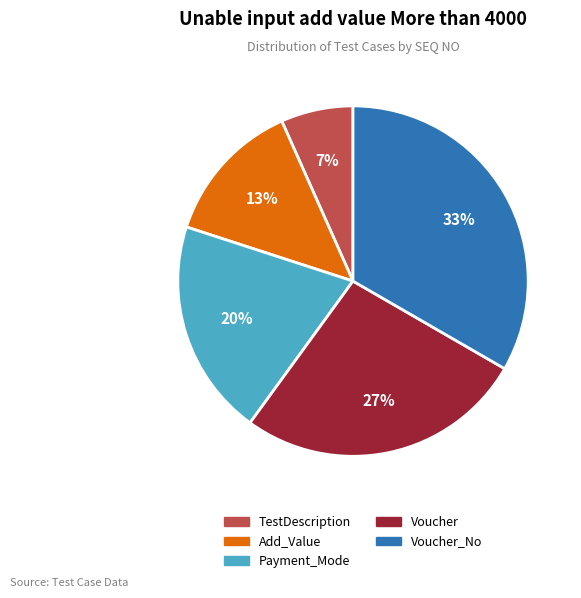

Count the number of slices in the pie.

5